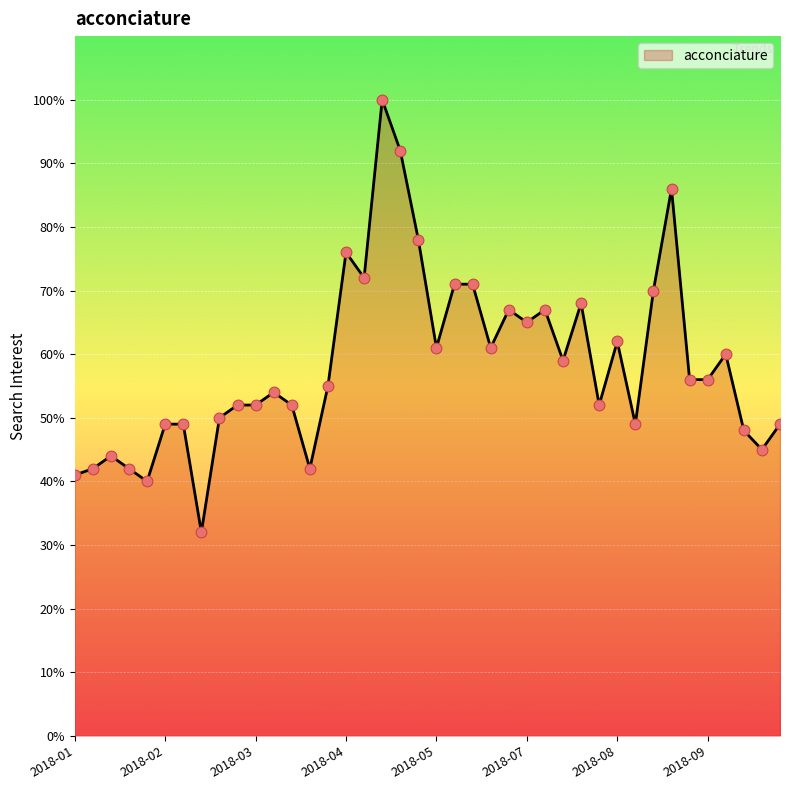

What is the smallest value displayed?

32